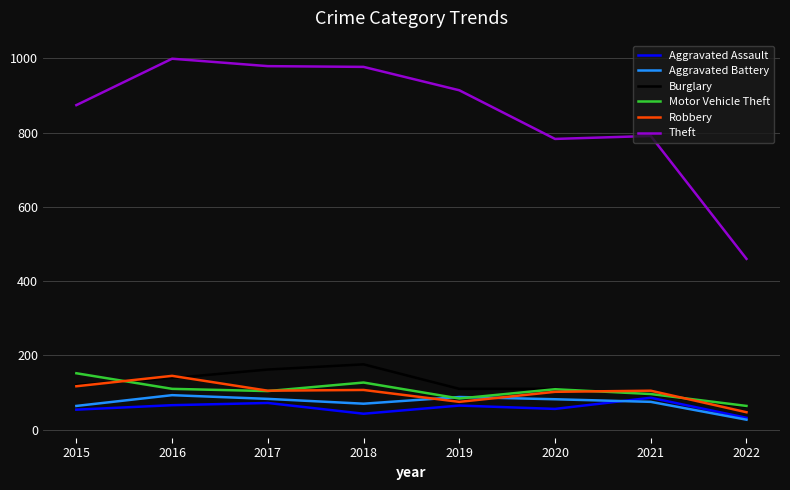

What is the difference between the highest and lowest values at 2017?

907